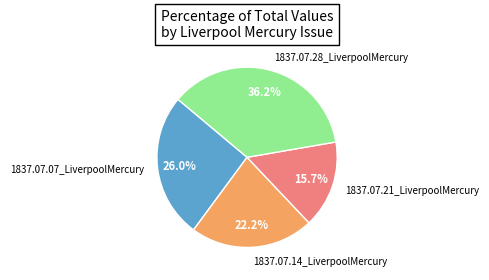

To the nearest percent, what portion does 1837.07.07_LiverpoolMercury represent?

26%